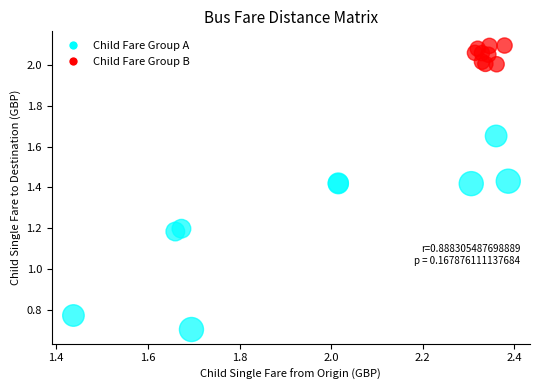

Which series has the widest spread of Y values?

Child Fare Group A